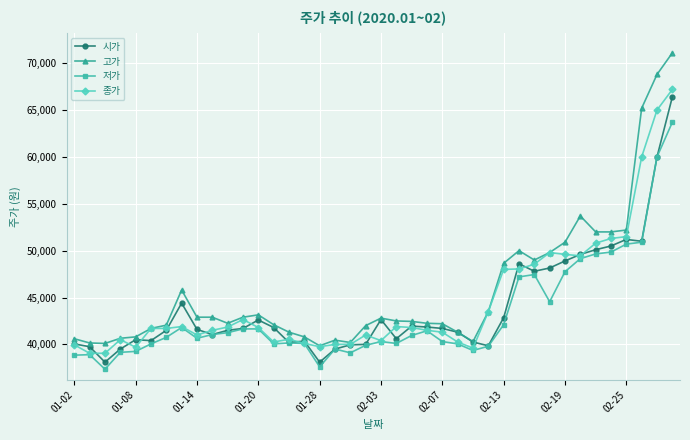

True or false: 저가 and 고가 cross at least once.

False